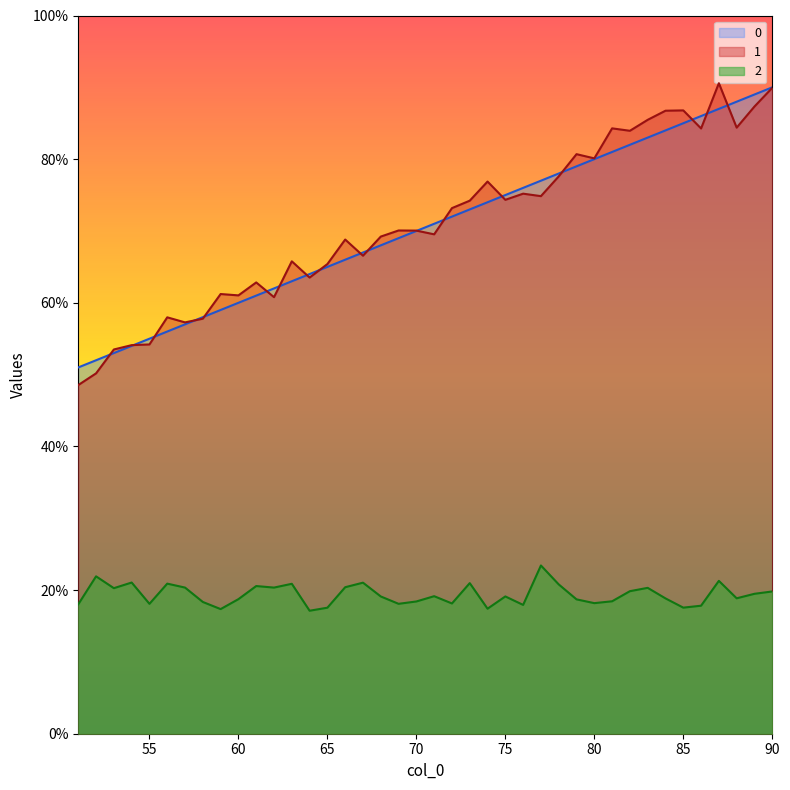

What are all the series names shown in the legend?

0, 1, 2